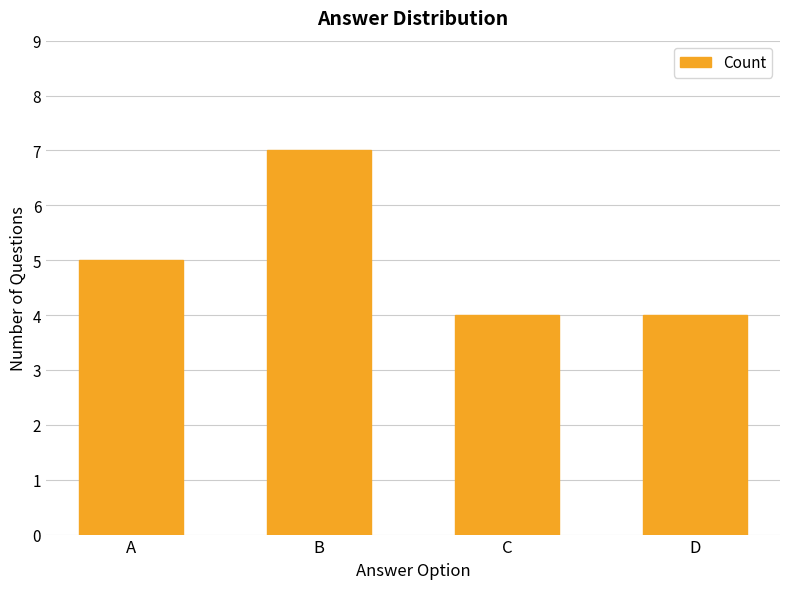

What is the difference between the second highest and minimum values?

1